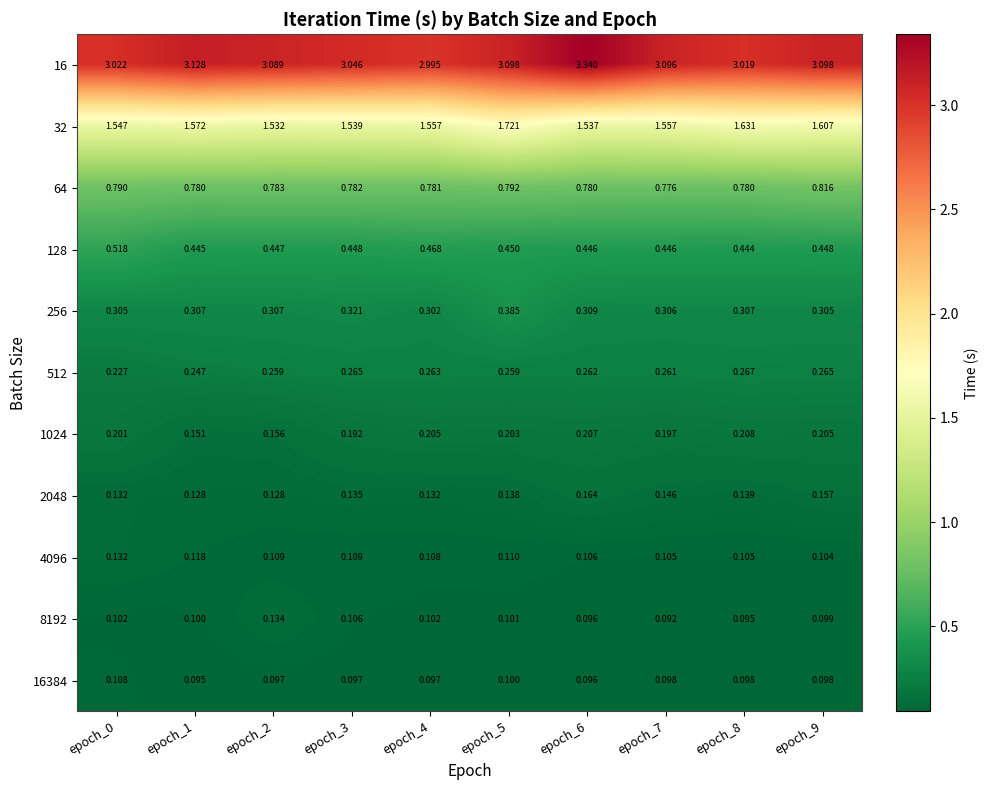

Is the value of 2048 at epoch_7 greater than the value of 64 at epoch_8?

No